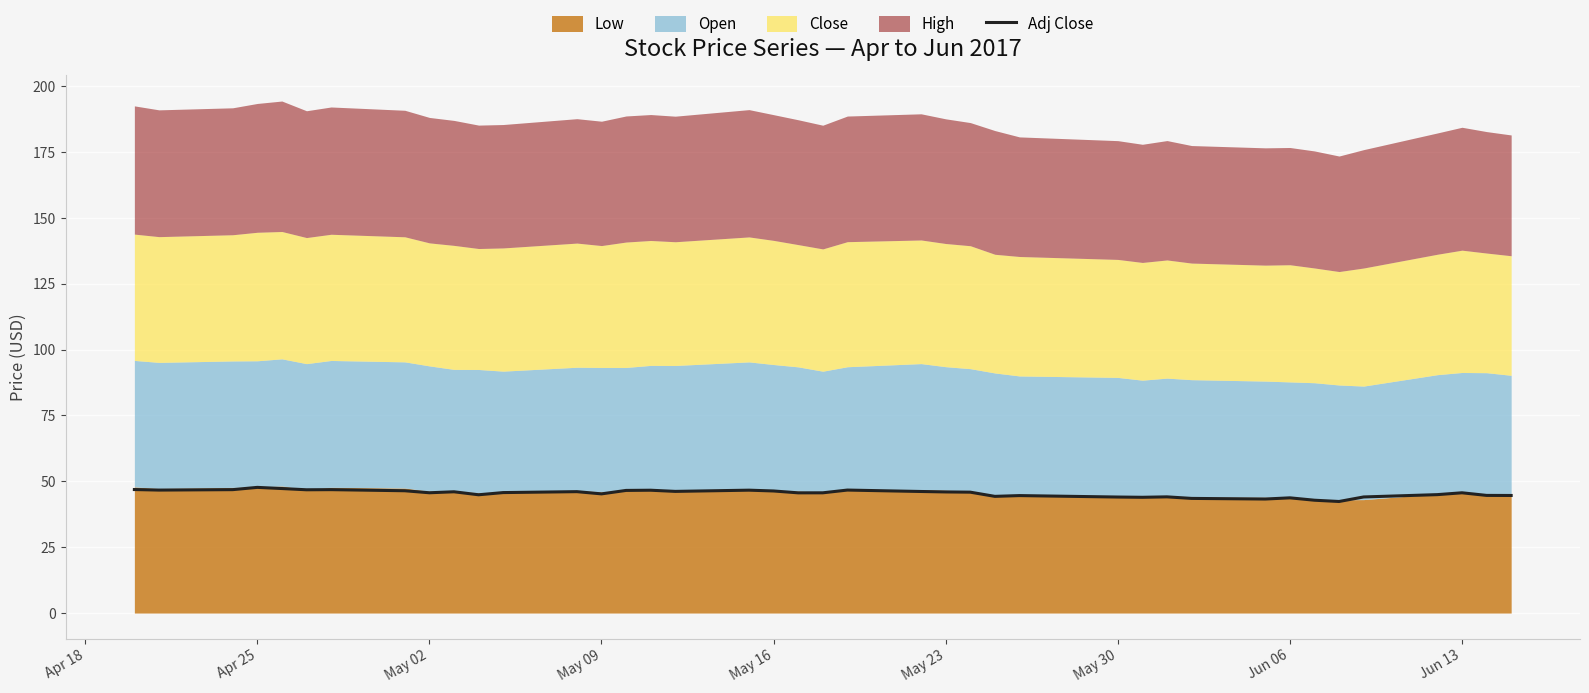

What is the lowest value of the Adj Close series?

42.4